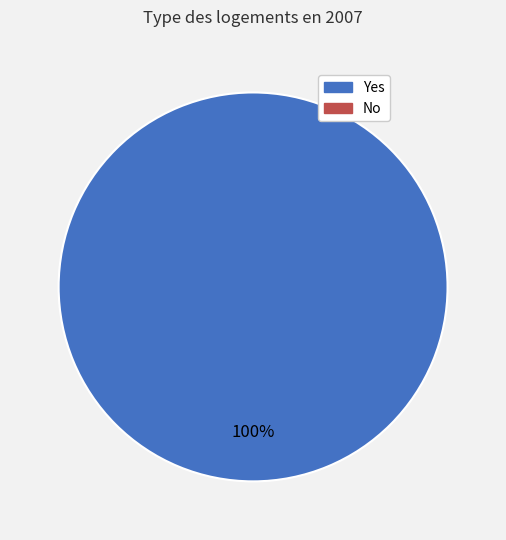

Is there any slice that represents more than half of the pie?

Yes